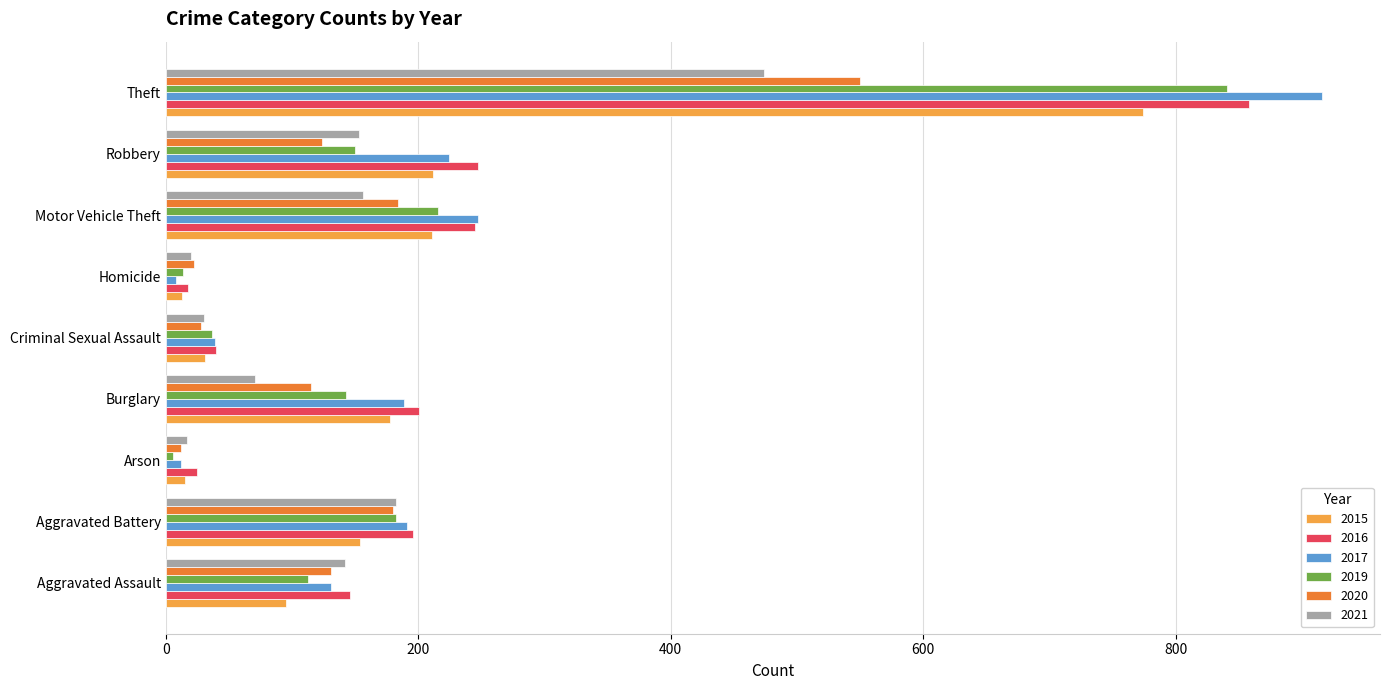

What is the difference between the highest and lowest values at Aggravated Assault?

51